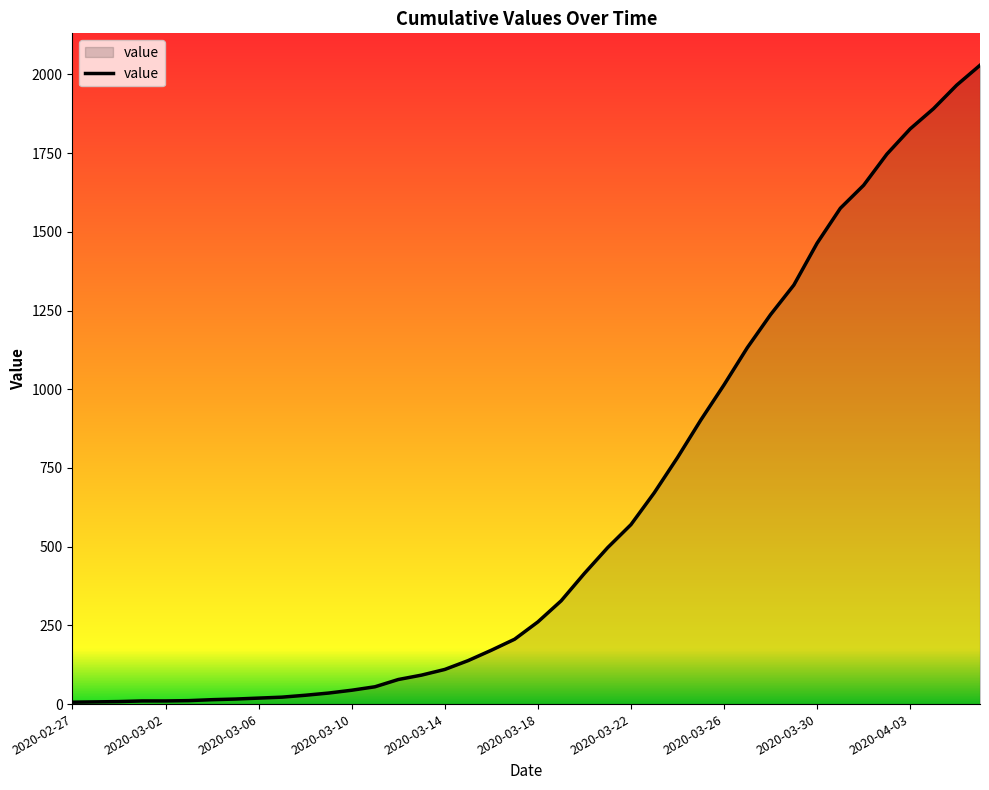

How many distinct data groups are displayed?

1